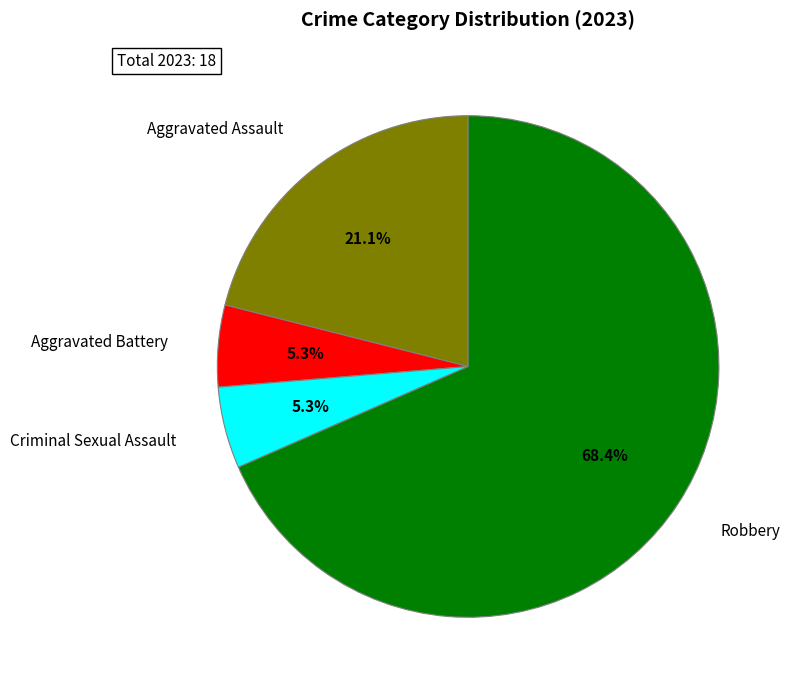

Is there any slice that represents more than half of the pie?

Yes